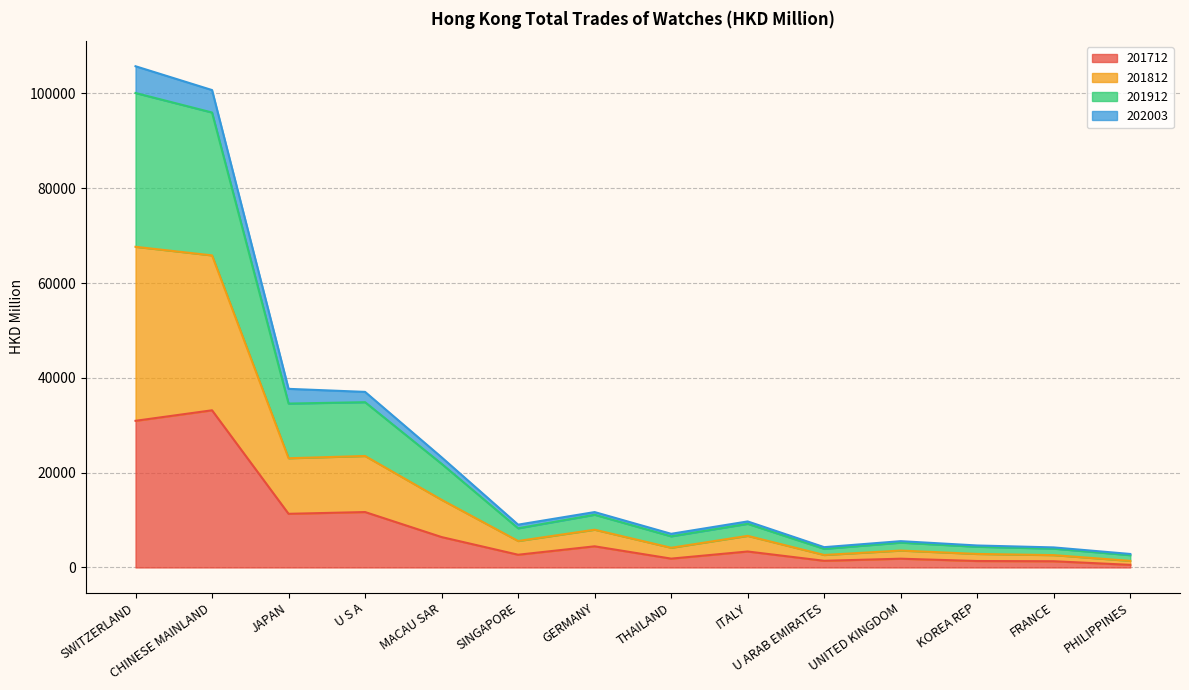

Does the chart have visible grid lines?

Yes